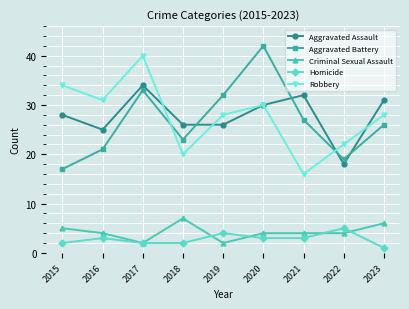

Where does the Aggravated Battery series first go above 26?

2017